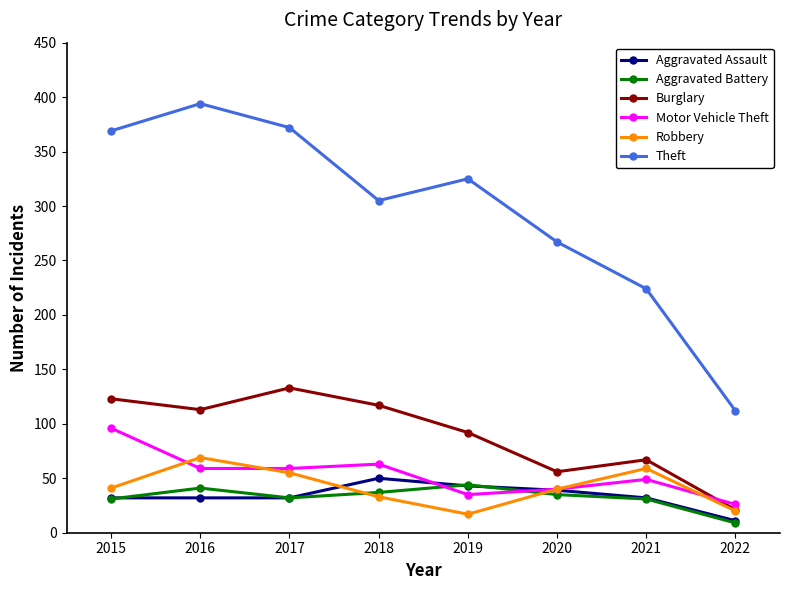

Which series ends up on top after the final intersection of Aggravated Battery and Robbery?

Robbery